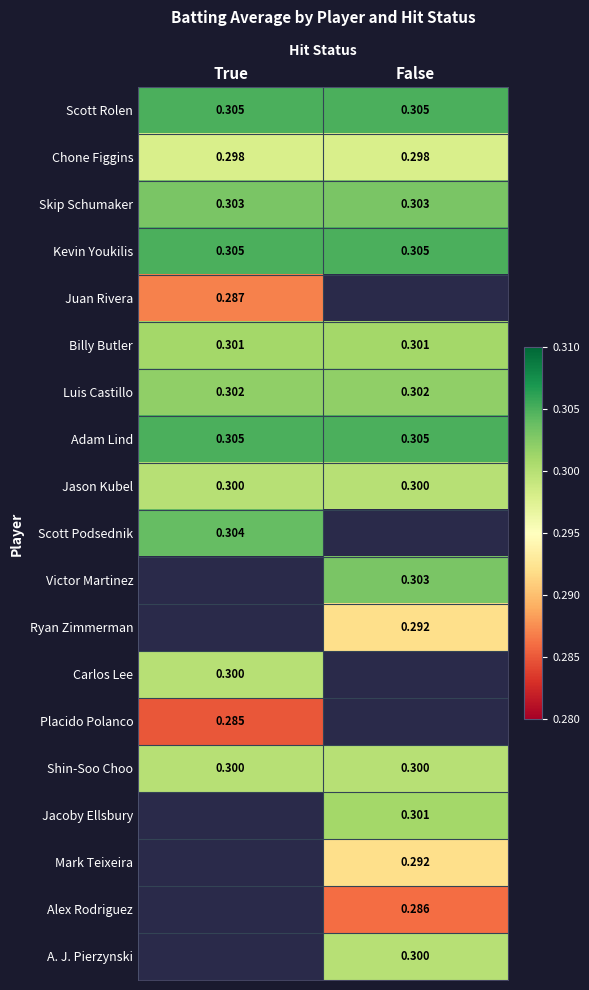

Is the value of Skip Schumaker at True greater than the value of Shin-Soo Choo at False?

Yes